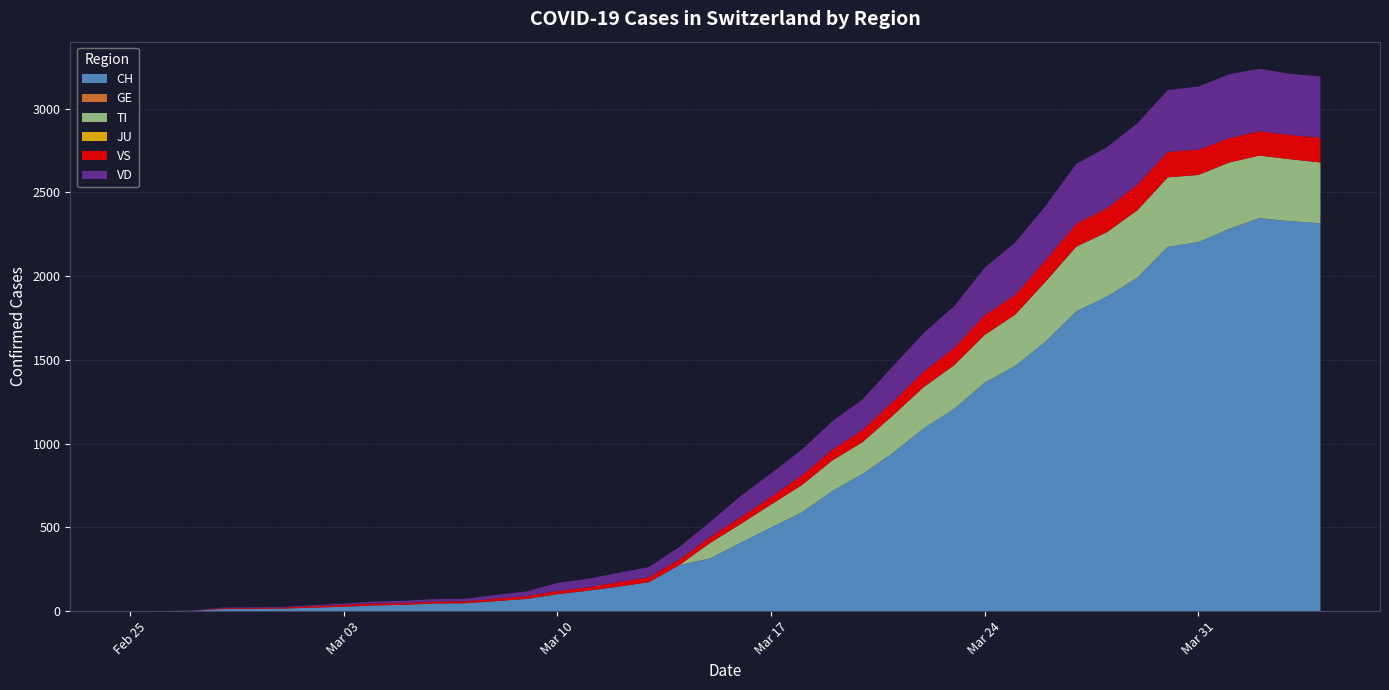

Reading right to left, transcribe all the data shown in this chart.

CH: 2316	2328	2346	2282	2203	2175	1991	1877	1790	1610	1464	1364	1207	1091	945	819	716	588	499	407	314	275	173	146	122	101	73	60	47	46	38	34	26	21	15	14	12	2	1	0
GE: 0	0	0	0	0	0	0	0	0	0	0	0	0	0	0	0	0	0	0	0	0	0	0	0	0	0	0	0	0	0	0	0	0	0	0	0	0	0	0	0
TI: 363	370	374	396	401	415	402	385	386	358	306	285	261	246	224	190	182	163	137	112	92	0	0	0	0	0	0	0	0	0	0	0	0	0	0	0	0	0	0	0
JU: 0	0	0	0	0	0	0	0	0	0	0	0	0	0	0	0	0	0	0	0	0	0	0	0	0	0	0	0	0	0	0	0	0	0	0	0	0	0	0	0
VS: 148	145	145	145	151	152	152	142	137	128	118	117	104	92	83	73	64	58	46	41	35	33	29	27	20	19	16	15	11	11	10	12	11	9	6	5	5	0	0	0
VD: 365	365	373	382	377	369	367	365	357	324	313	284	248	231	211	182	170	153	140	126	90	75	61	55	51	48	29	22	16	15	14	11	8	6	4	4	4	0	0	0